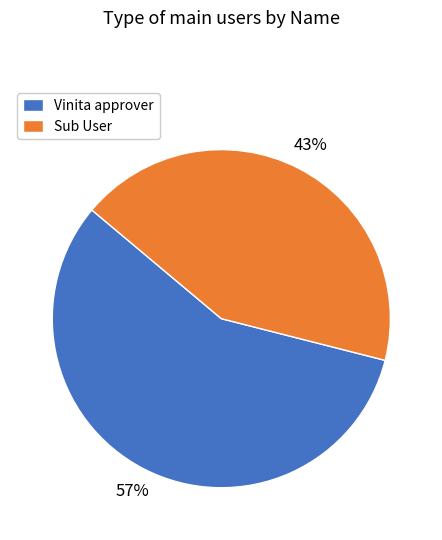

What percentage is the Sub User slice, to the nearest percent?

43%